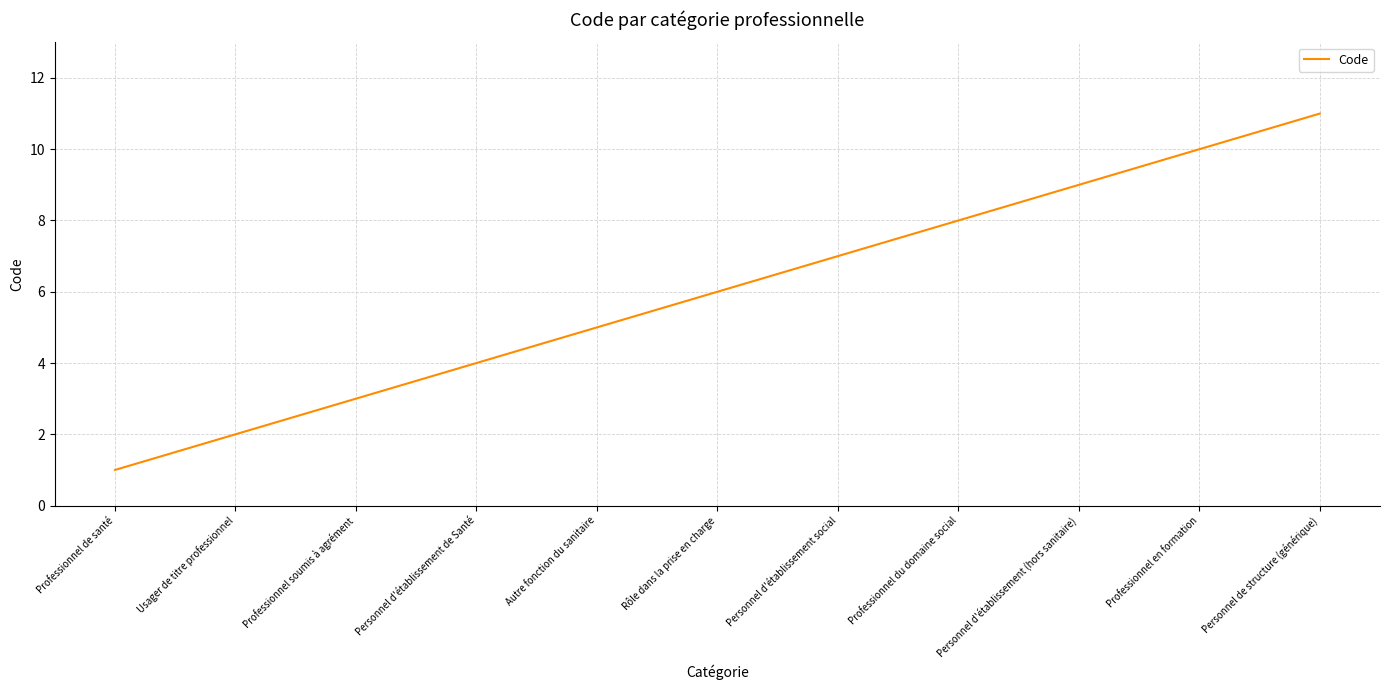

Rank the categories by value from lowest to highest.

Professionnel de santé, Usager de titre professionnel, Professionnel soumis à agrément, Personnel d'établissement de Santé, Autre fonction du sanitaire, Rôle dans la prise en charge, Personnel d'établissement social, Professionnel du domaine social, Personnel d'établissement (hors sanitaire), Professionnel en formation, Personnel de structure (générique)